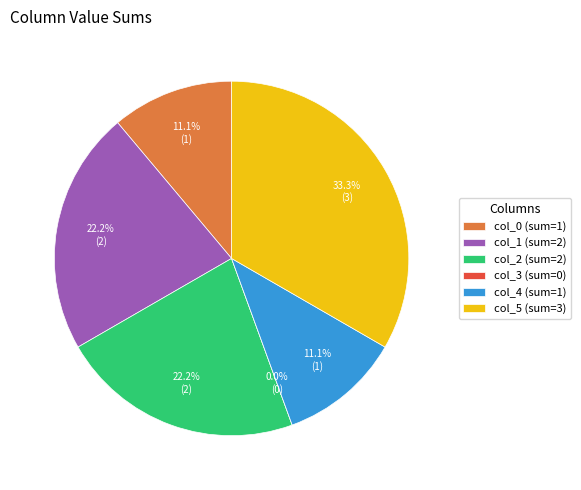

Is there a majority slice in this chart?

No